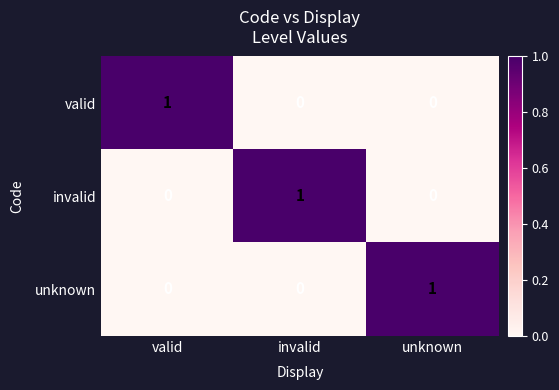

What is the total value across all series at unknown?

1